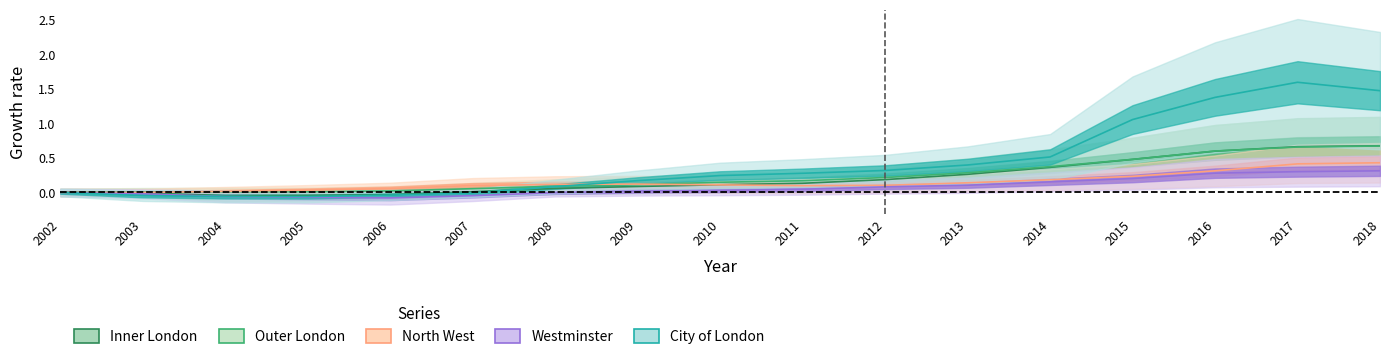

What is the difference between the North West values at 2017 and 2014?

0.2